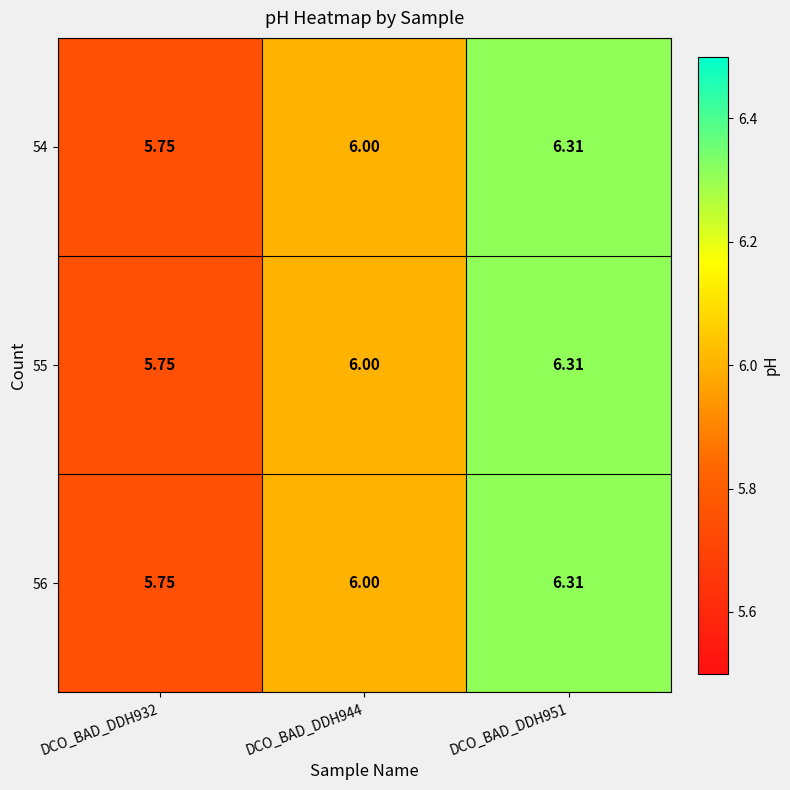

Count the number of categories in the chart.

3